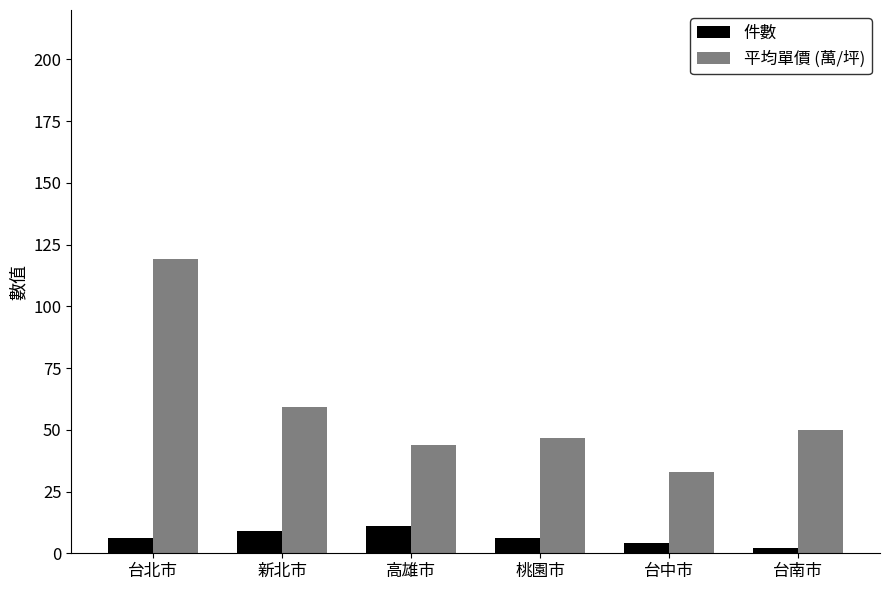

What is the approximate value of 平均單價 (萬/坪) at 高雄市?

44.0